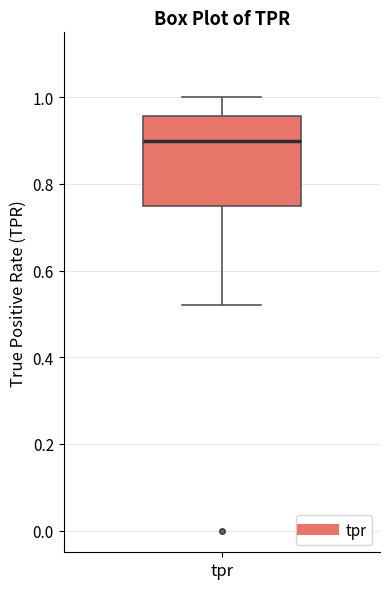

Where does the lower whisker of the box for tpr end on the y-axis? The values are not printed on the chart, so give them approximately, as read against the axis.

0.52